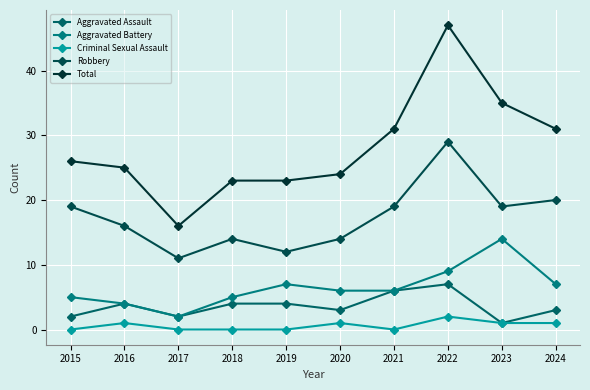

Rank the series by their maximum value, from lowest to highest.

Criminal Sexual Assault, Aggravated Assault, Aggravated Battery, Robbery, Total